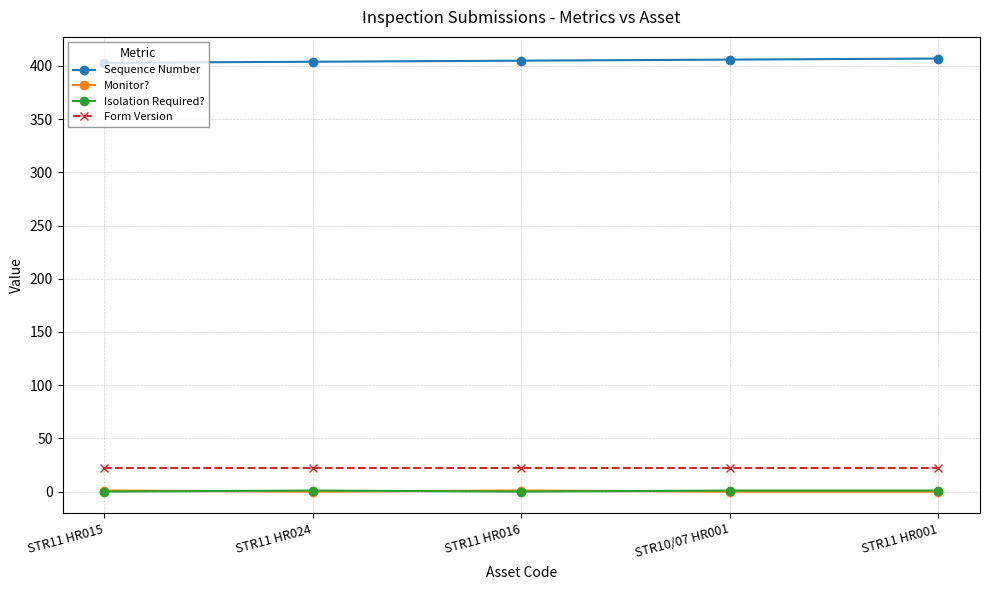

Does the chart have visible grid lines?

Yes